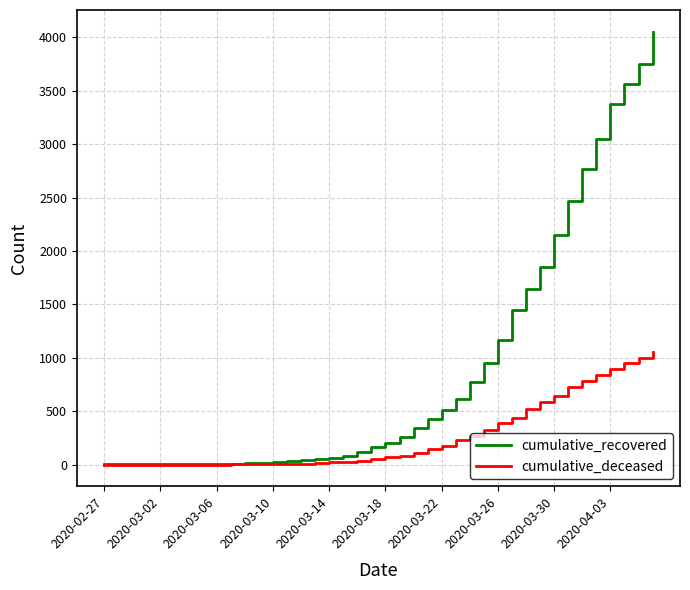

Which series has the widest spread of values?

cumulative_recovered